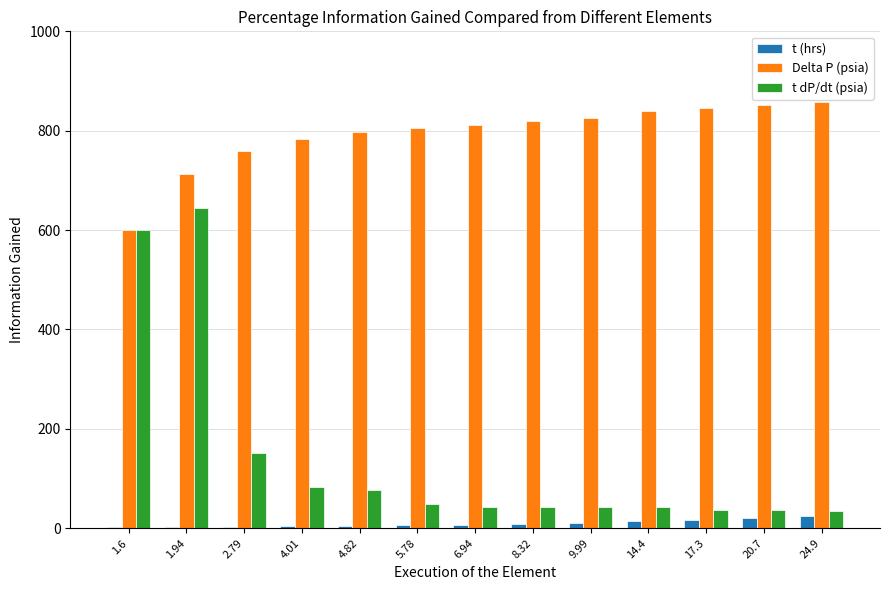

Is the value of Delta P (psia) at 8.32 greater than the value of t (hrs) at 24.9?

Yes